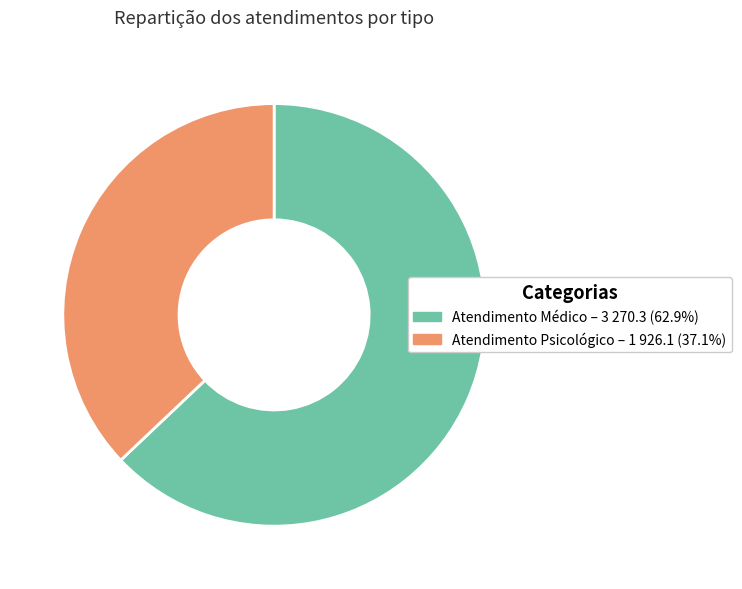

How many segments does this pie chart have?

2